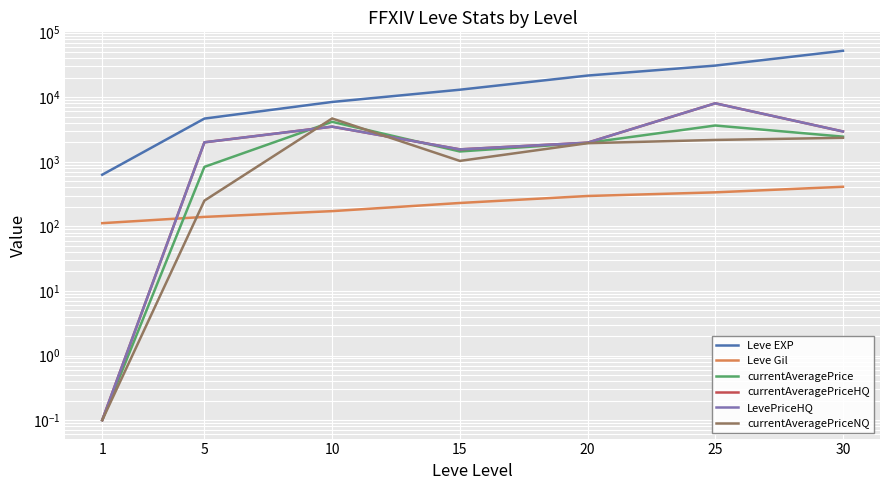

Reading left to right, what are all the values shown in this chart?

Leve EXP: 630.0	4660.0	8430.0	13040.0	21600.0	30820.0	52220.0
Leve Gil: 112.0	140.0	172.0	230.0	295.0	336.0	410.0
currentAveragePrice: 0.1	833.0	4153.0	1443.0	1959.0	3641.0	2447.0
currentAveragePriceHQ: 0.1	2000.0	3494.0	1555.0	1974.0	8035.0	2944.0
LevePriceHQ: 0.1	2000.0	3494.0	1555.0	1974.0	8035.0	2944.0
currentAveragePriceNQ: 0.1	250.0	4680.0	1031.0	1937.0	2177.0	2348.0